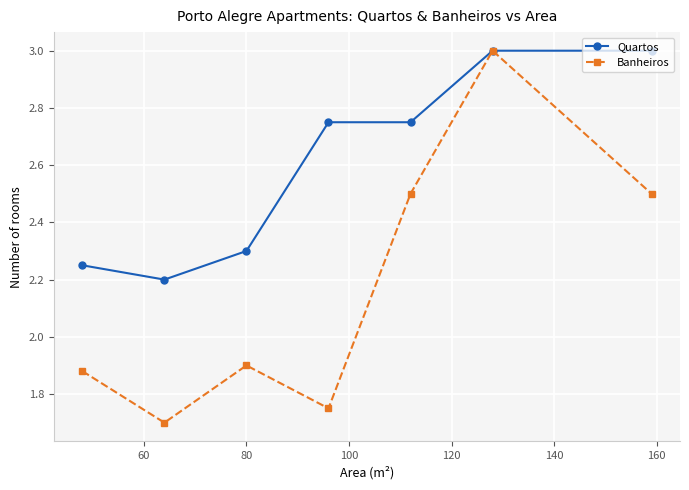

Which series has the widest spread of values?

Banheiros